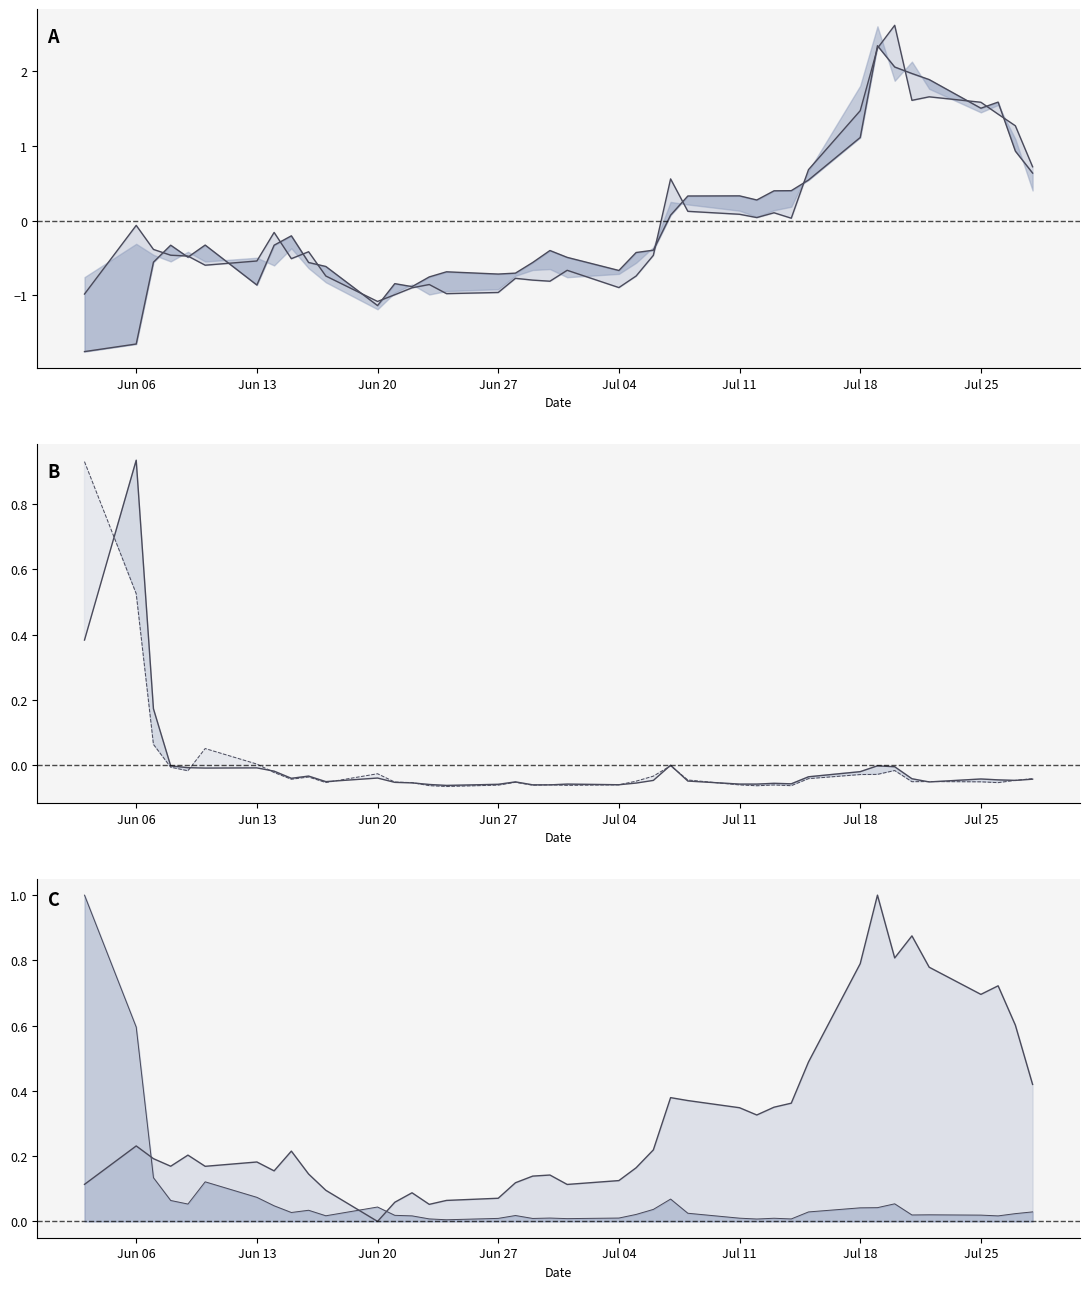

Where is the first local minimum for Close?

Jun 27